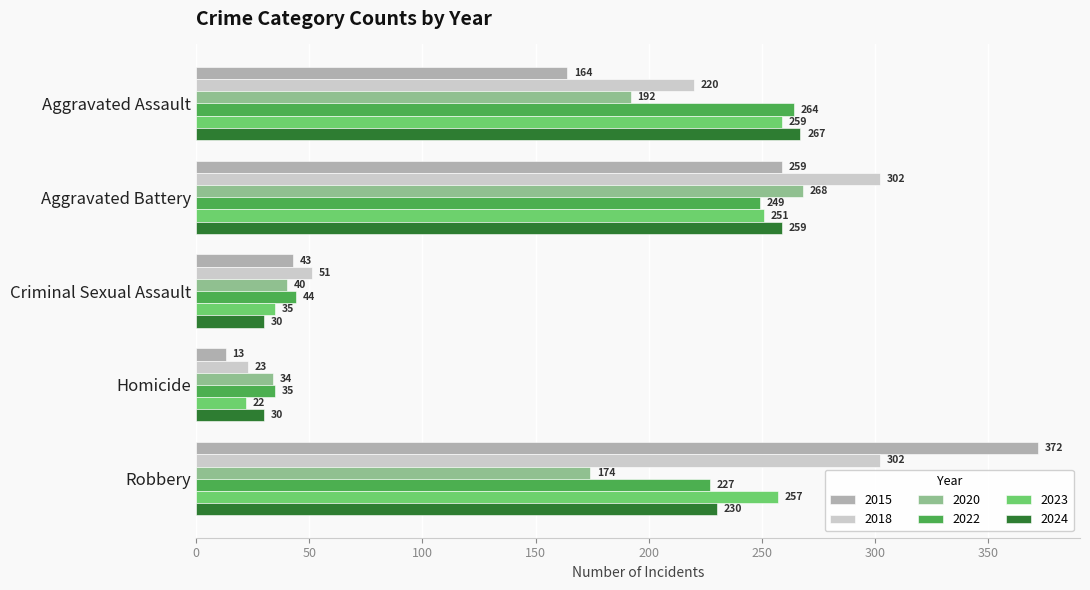

How many categories are shown in the chart?

5